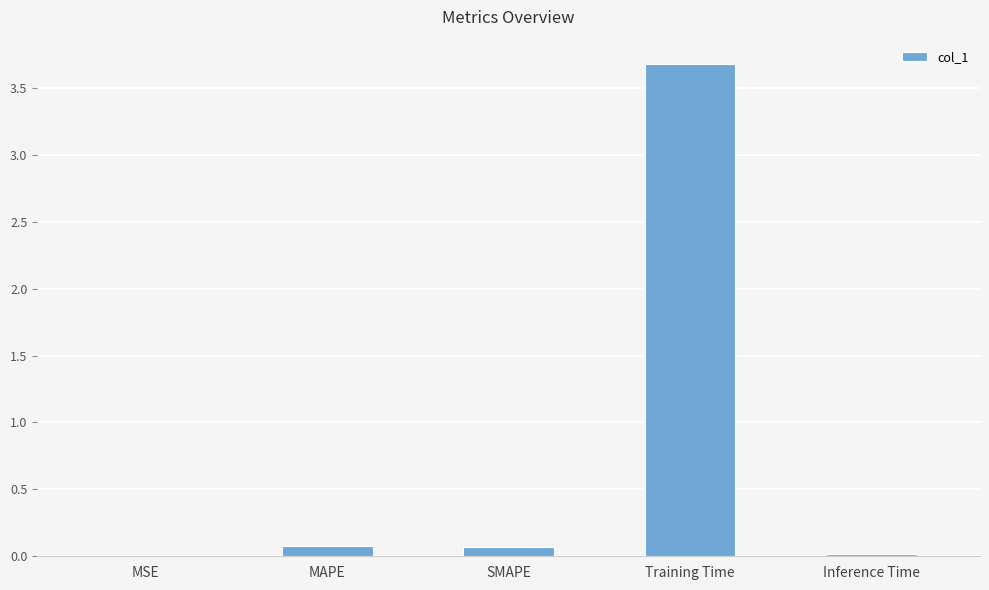

What is the maximum value shown in the chart?

3.7